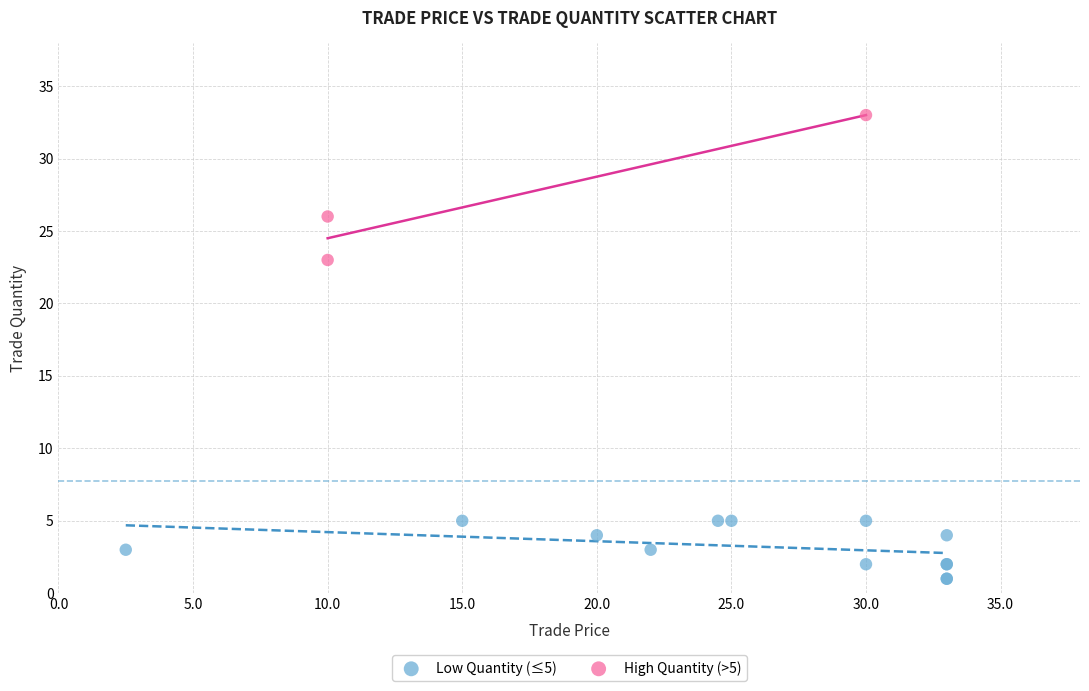

Which series reaches the maximum Y coordinate?

High Quantity (>5)